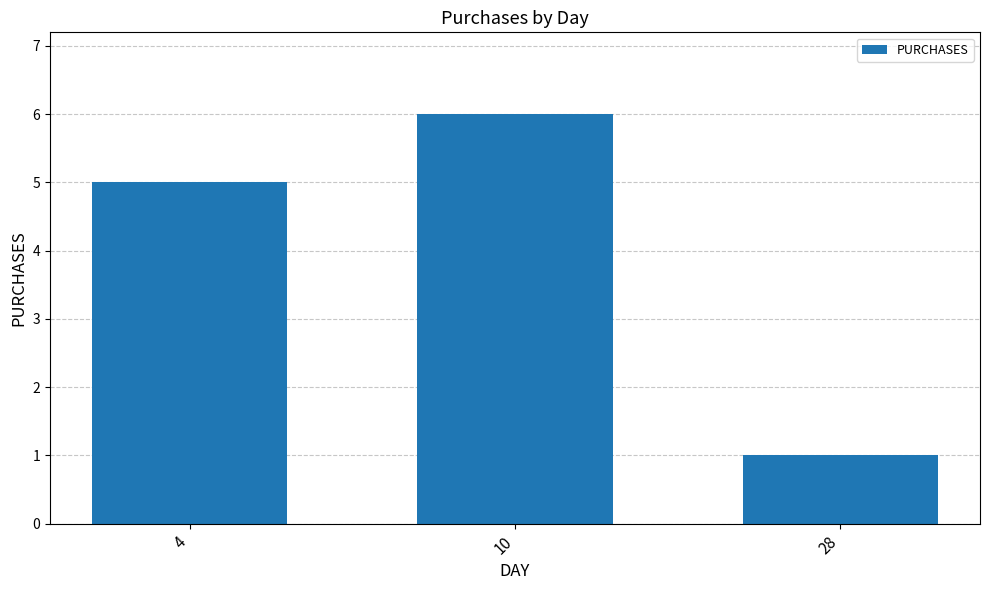

What is the difference between the maximum and minimum values?

5